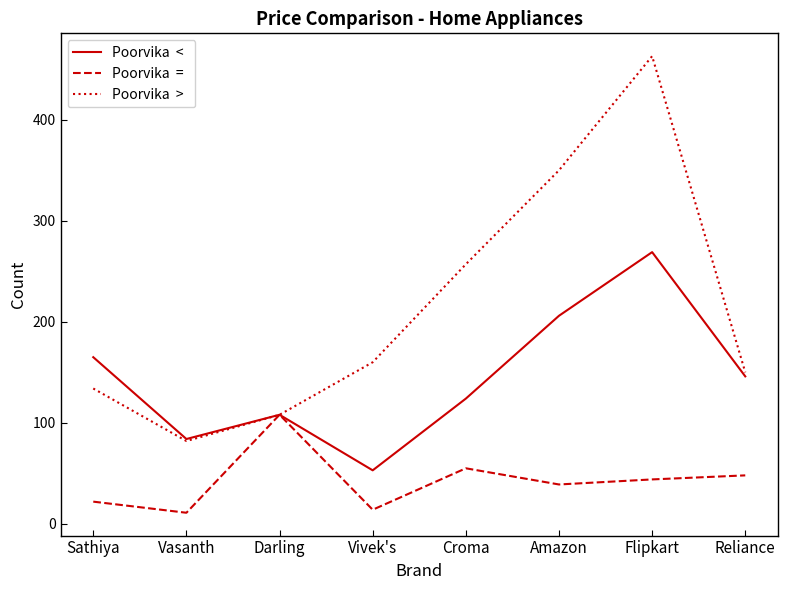

Which label corresponds to the largest value in the chart?

Flipkart